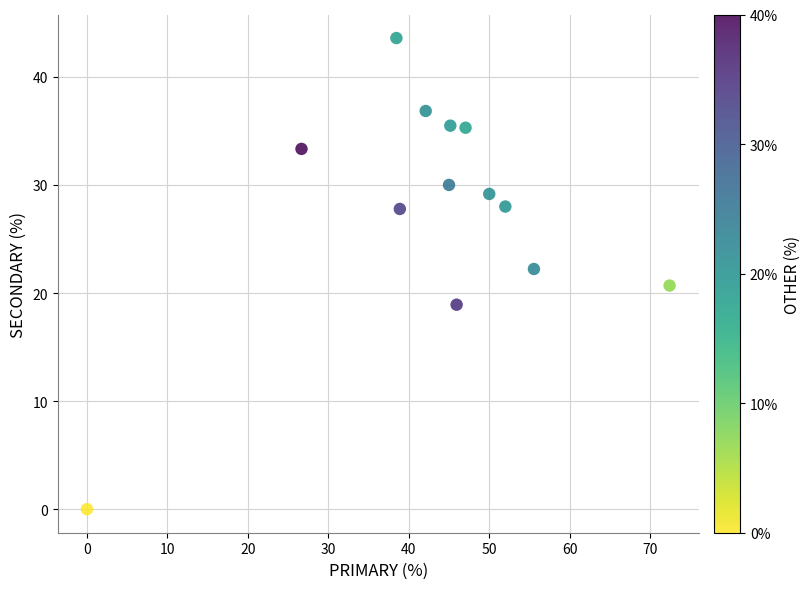

What is the range of X values (max minus min)?

72.4